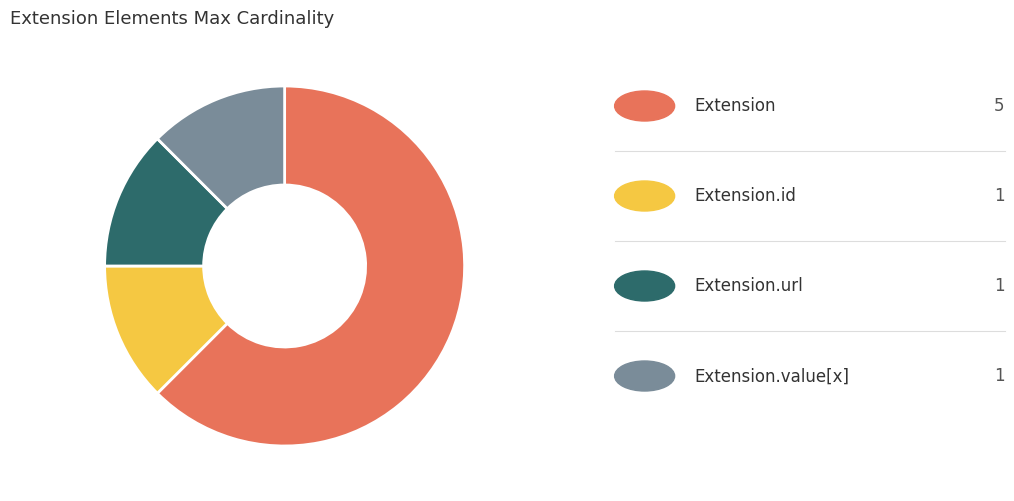

Does any single category account for the majority?

Yes